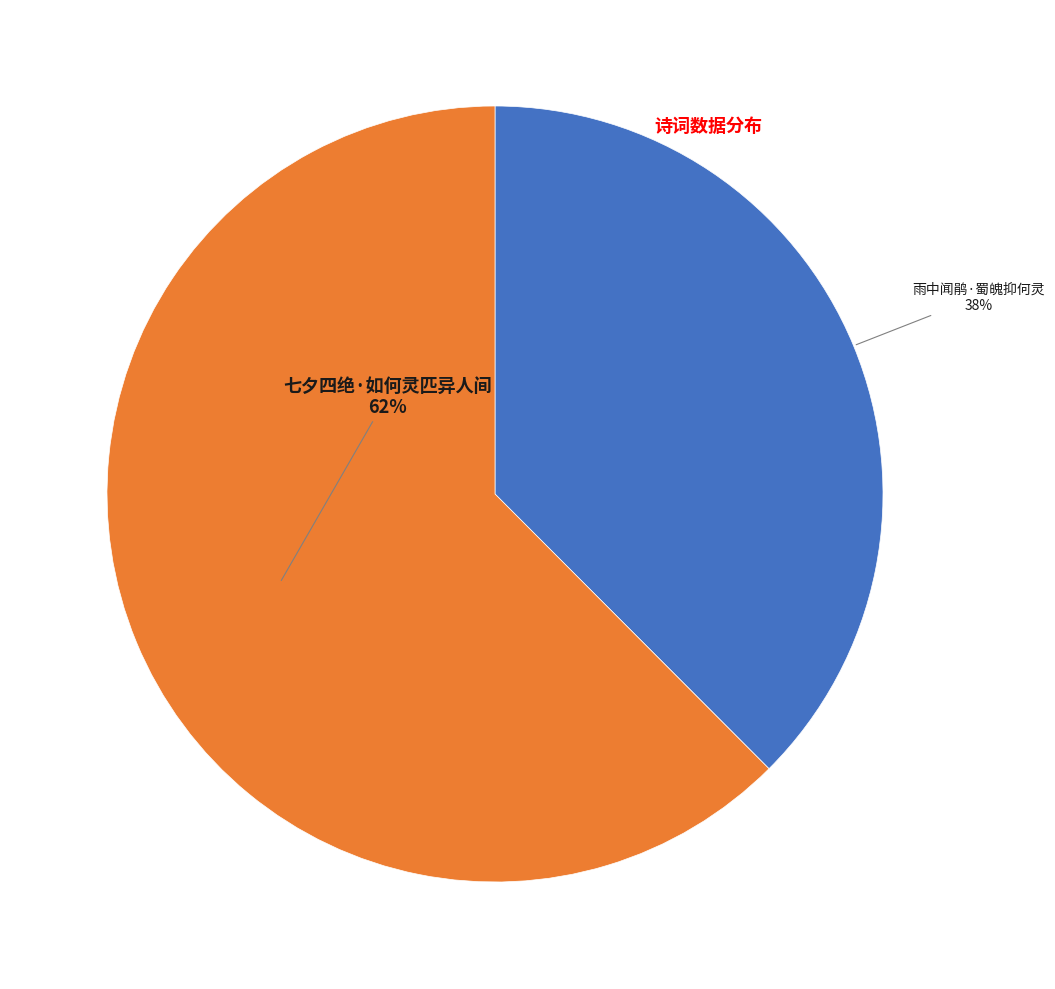

Is there a majority slice in this chart?

Yes